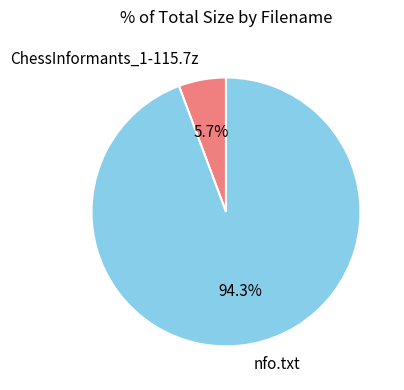

What is the majority slice?

nfo.txt